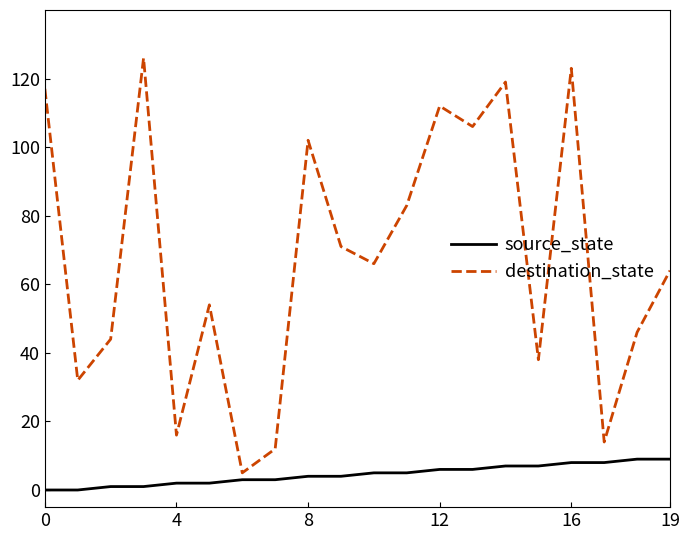

Which series has the largest range (max minus min)?

destination_state